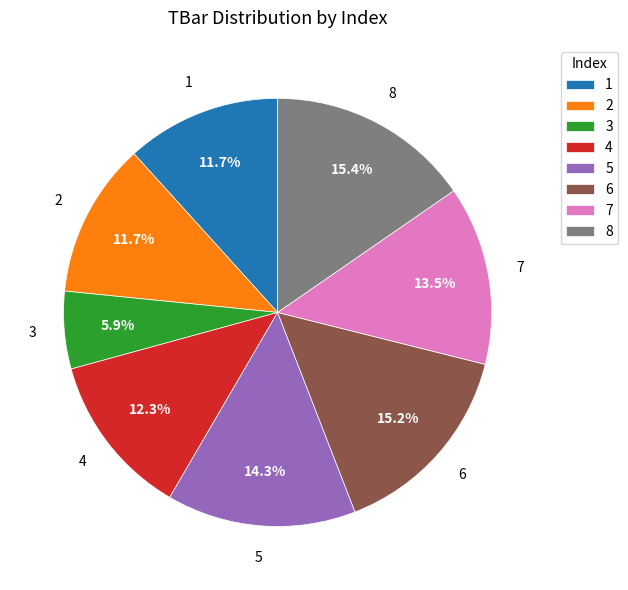

To the nearest percent, what is the difference between the largest and smallest slice percentages?

10%